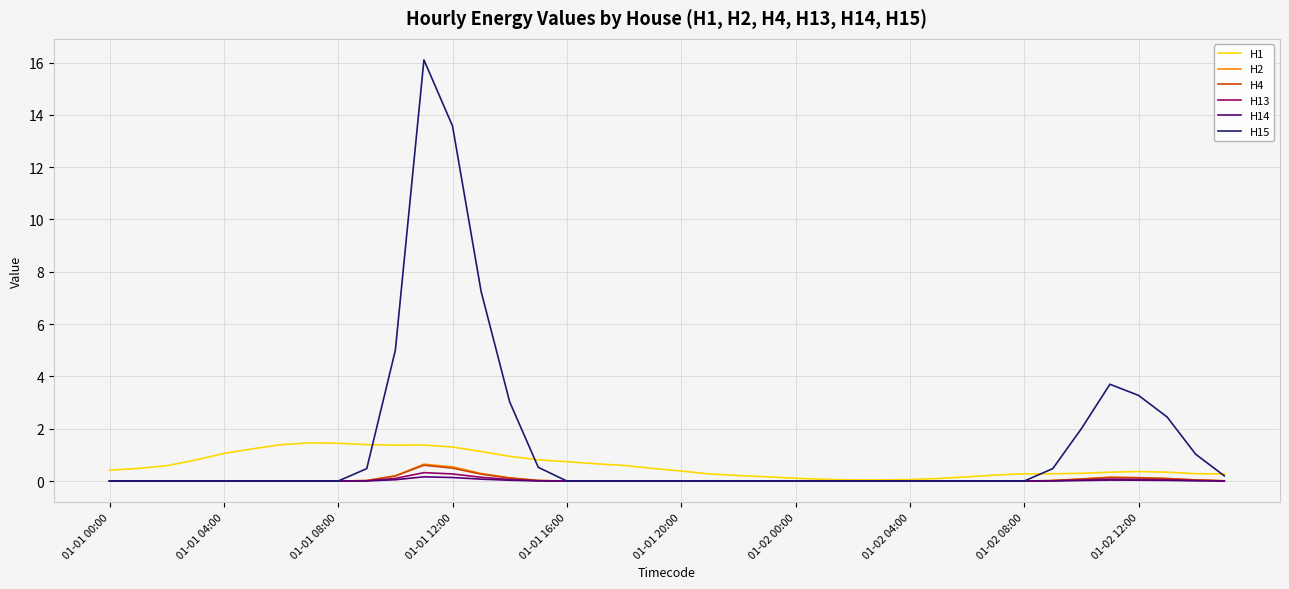

Which series has the largest total across all categories?

H15